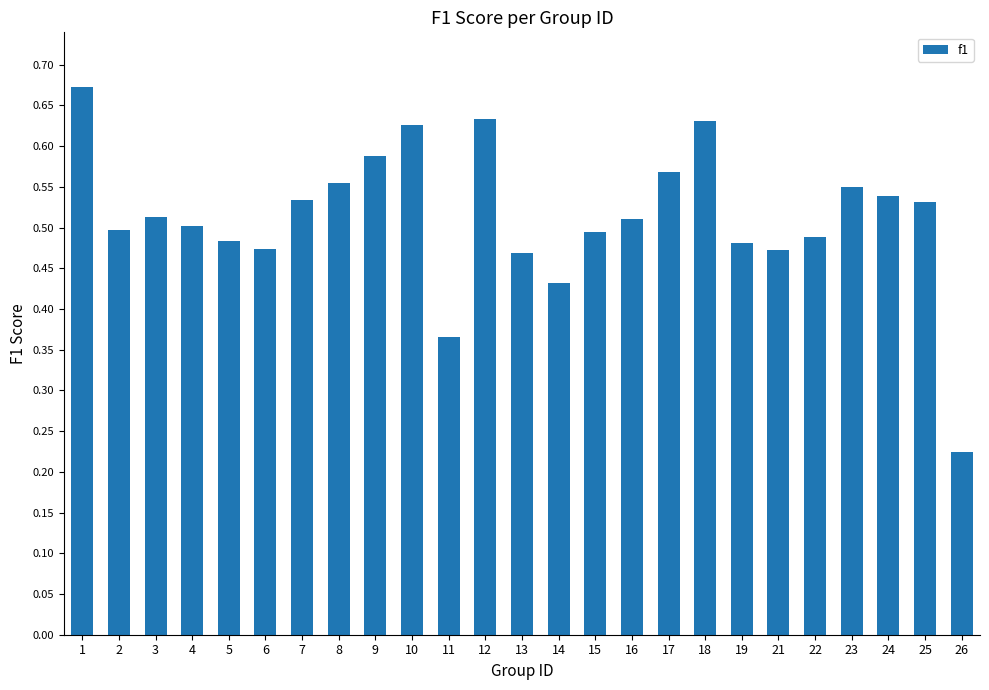

What is the sum of all values?

12.8